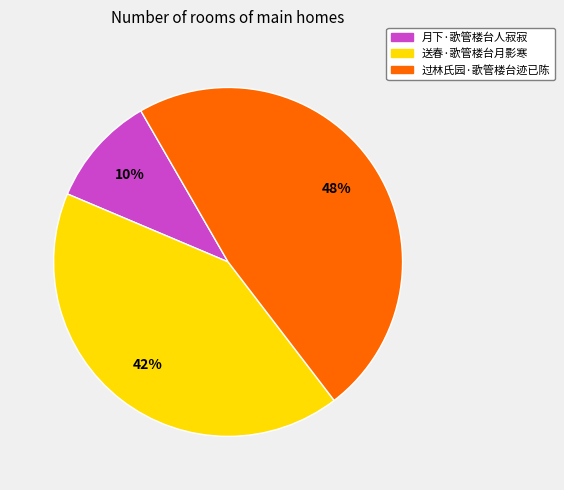

Is there any slice that represents more than half of the pie?

No